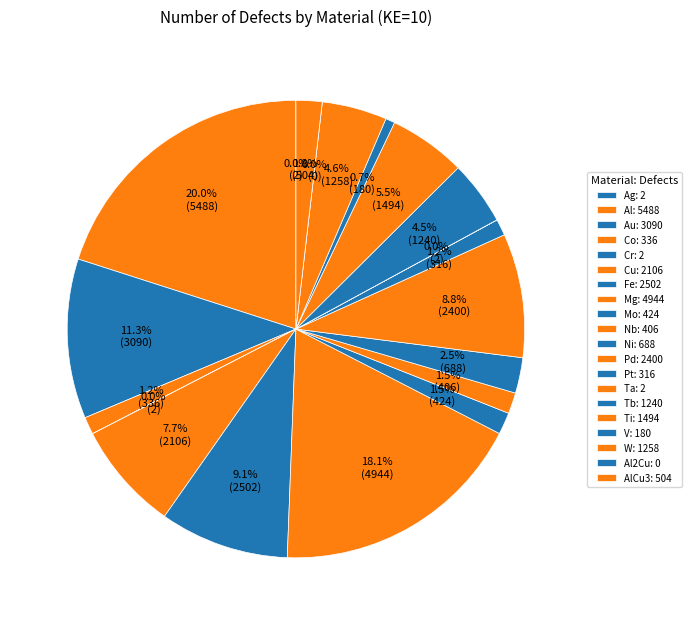

Does any single category account for the majority?

No